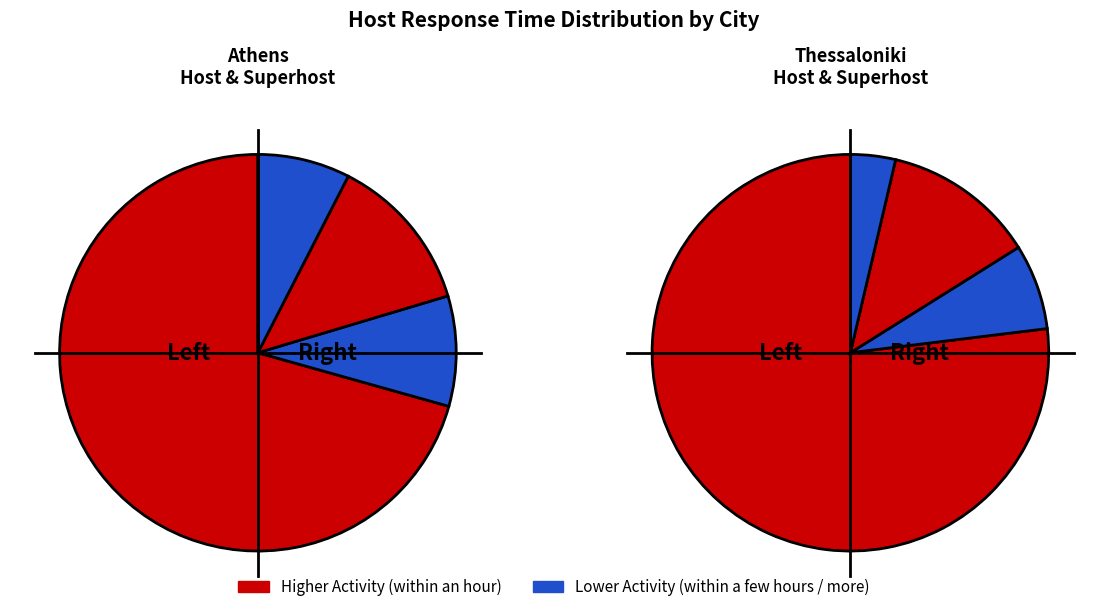

What percentage is NOT represented by Athens Host?

65.2%